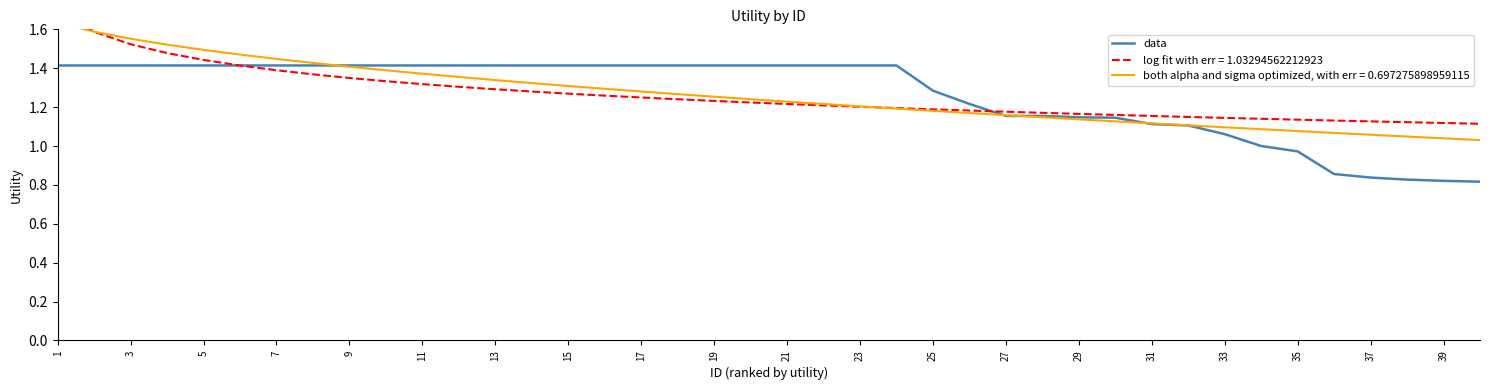

The data series shows 0.2 at 39. True or false?

False